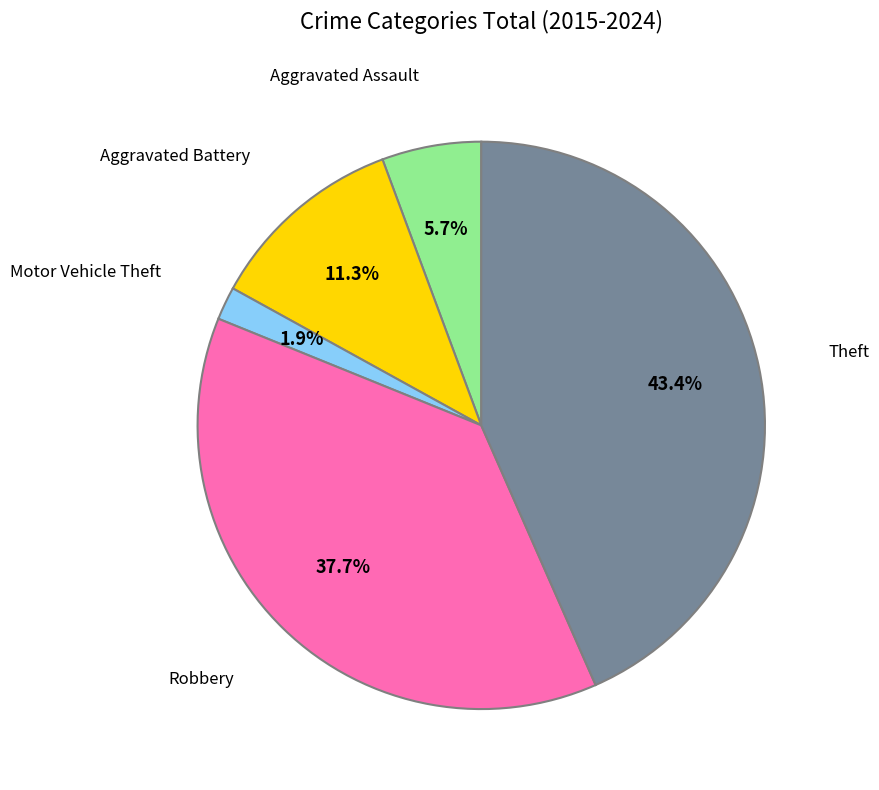

Is there a majority slice in this chart?

No